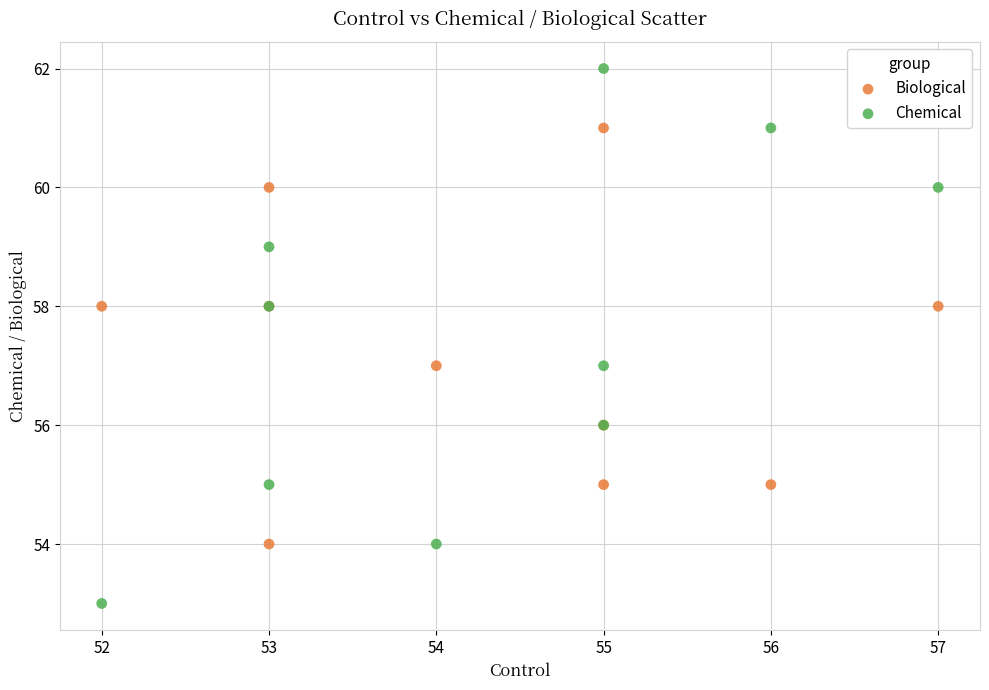

What is the X range (max minus min) for the scatter plot?

5